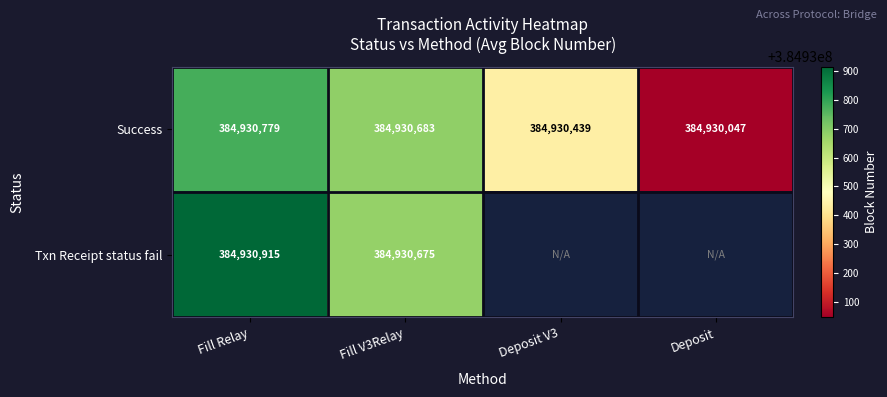

Is the value of Txn Receipt status fail at Fill Relay greater than the value of Success at Fill Relay?

Yes